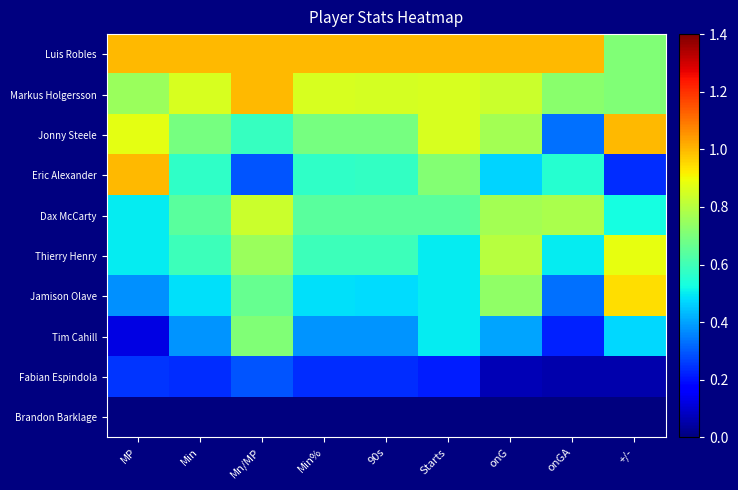

Reading right to left, transcribe all the data shown in this chart.

Luis Robles: +/-=0.7	onGA=1.0	onG=1.0	Starts=1.0	90s=1.0	Min%=1.0	Mn/MP=1.0	Min=1.0	MP=1.0
Markus Holgersson: +/-=0.7	onGA=0.7	onG=0.8	Starts=0.9	90s=0.9	Min%=0.9	Mn/MP=1.0	Min=0.9	MP=0.8
Jonny Steele: +/-=1.0	onGA=0.3	onG=0.8	Starts=0.9	90s=0.7	Min%=0.7	Mn/MP=0.6	Min=0.7	MP=0.9
Eric Alexander: +/-=0.2	onGA=0.6	onG=0.5	Starts=0.7	90s=0.6	Min%=0.6	Mn/MP=0.3	Min=0.6	MP=1.0
Dax McCarty: +/-=0.5	onGA=0.8	onG=0.8	Starts=0.6	90s=0.6	Min%=0.6	Mn/MP=0.8	Min=0.6	MP=0.5
Thierry Henry: +/-=0.9	onGA=0.5	onG=0.8	Starts=0.5	90s=0.6	Min%=0.6	Mn/MP=0.8	Min=0.6	MP=0.5
Jamison Olave: +/-=0.9	onGA=0.3	onG=0.7	Starts=0.5	90s=0.5	Min%=0.5	Mn/MP=0.7	Min=0.5	MP=0.4
Tim Cahill: +/-=0.5	onGA=0.2	onG=0.4	Starts=0.5	90s=0.4	Min%=0.4	Mn/MP=0.7	Min=0.4	MP=0.1
Fabian Espindola: +/-=0.1	onGA=0.1	onG=0.1	Starts=0.2	90s=0.2	Min%=0.2	Mn/MP=0.3	Min=0.2	MP=0.2
Brandon Barklage: +/-=0.0	onGA=0.0	onG=0.0	Starts=0.0	90s=0.0	Min%=0.0	Mn/MP=0.0	Min=0.0	MP=0.0